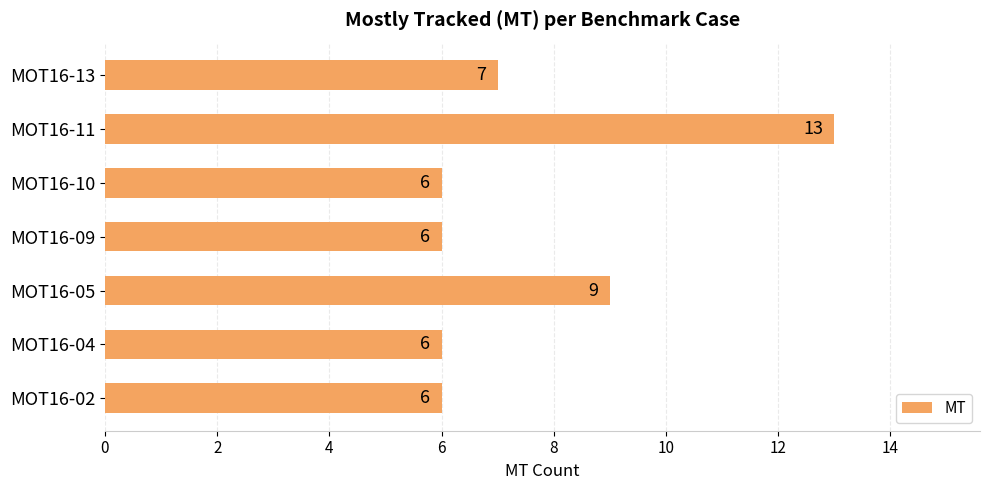

What is the greatest value displayed?

13